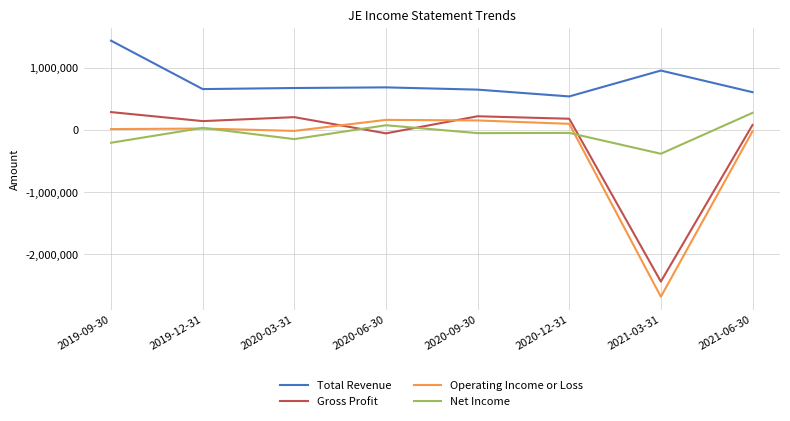

At 2020-06-30, list the series in order from largest to smallest.

Total Revenue, Operating Income or Loss, Net Income, Gross Profit